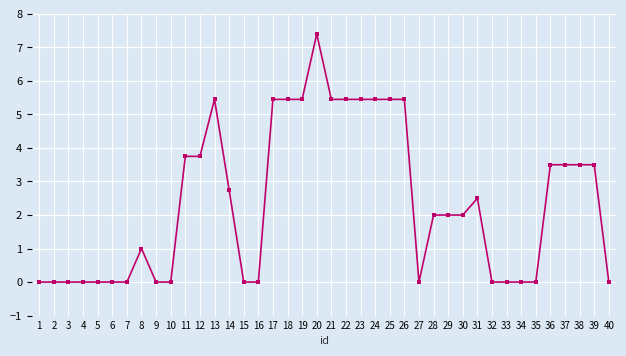

The value at 26 is 9.7. True or false?

False